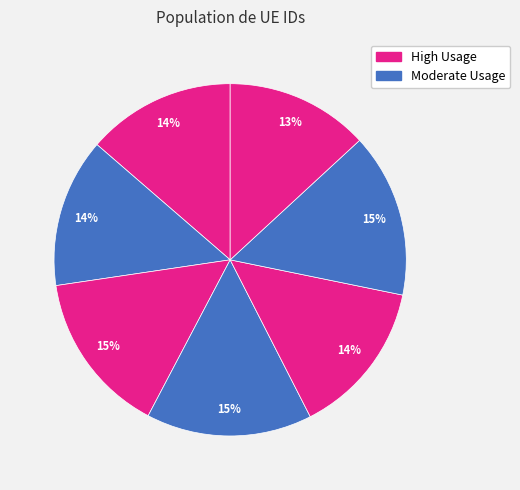

To the nearest percent, what is the average slice percentage?

14%